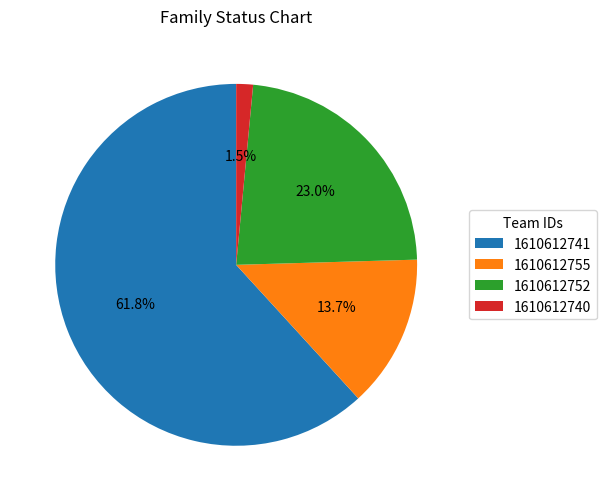

Rank the categories by value from lowest to highest.

1610612740, 1610612755, 1610612752, 1610612741